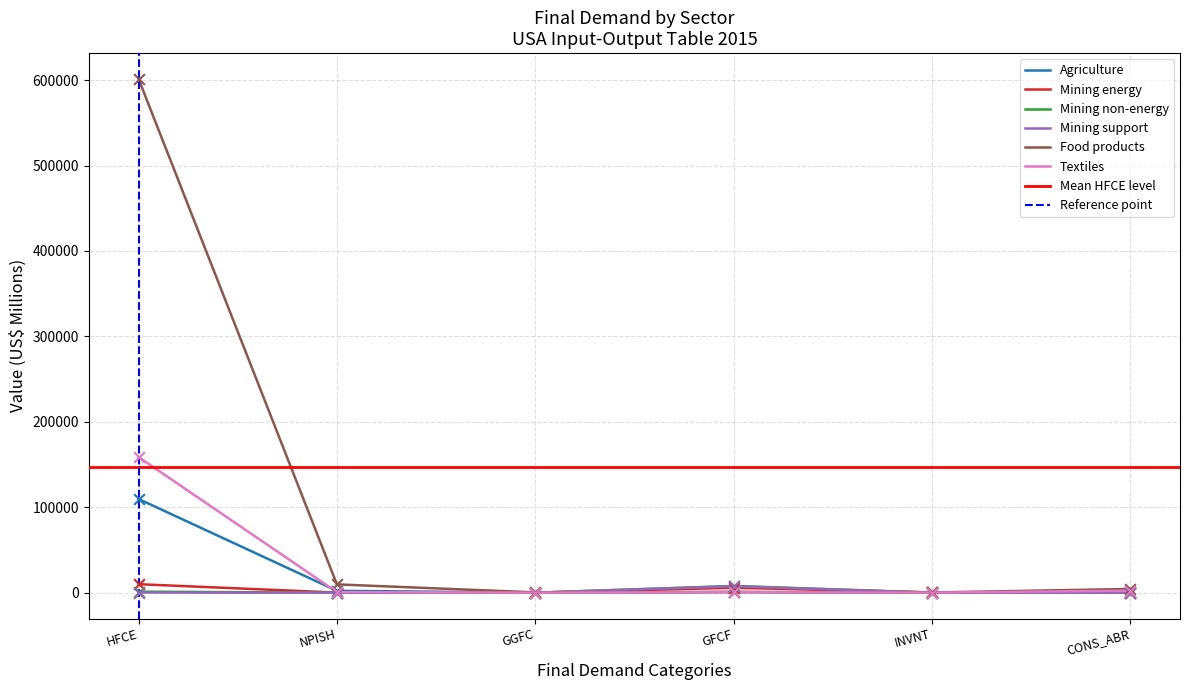

At which category is the sum across all series the highest?

HFCE